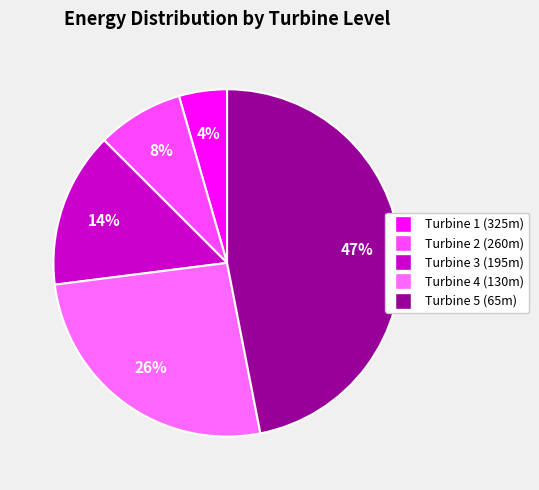

To the nearest percent, what is the difference between the Turbine 2 (260m) and Turbine 1 (325m) slice percentages?

4%